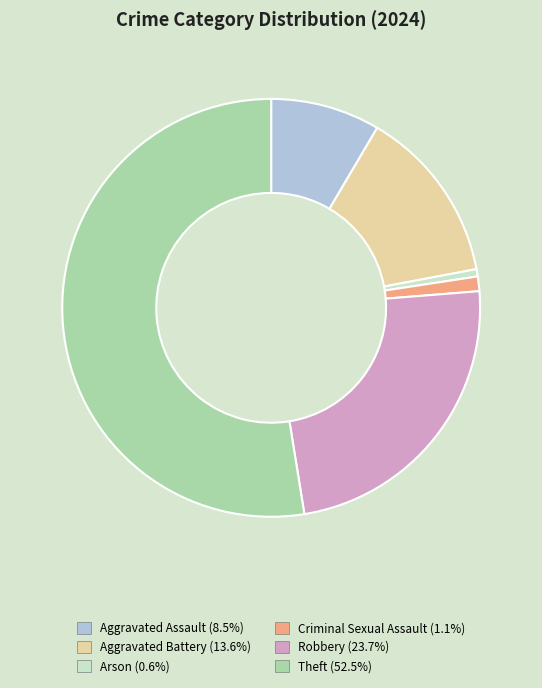

Is there a majority slice in this chart?

Yes